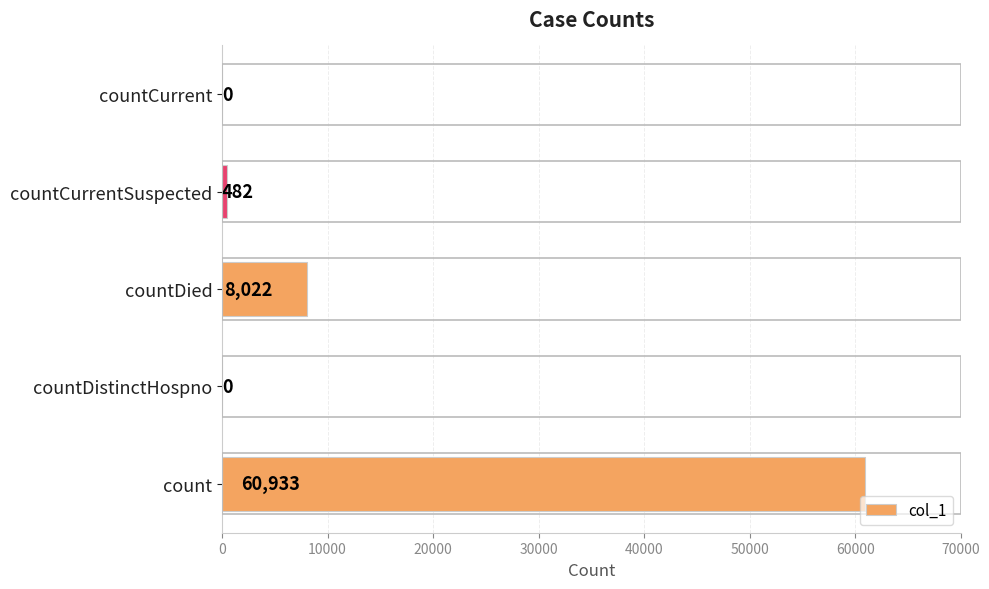

What is the maximum value shown in the chart?

60933